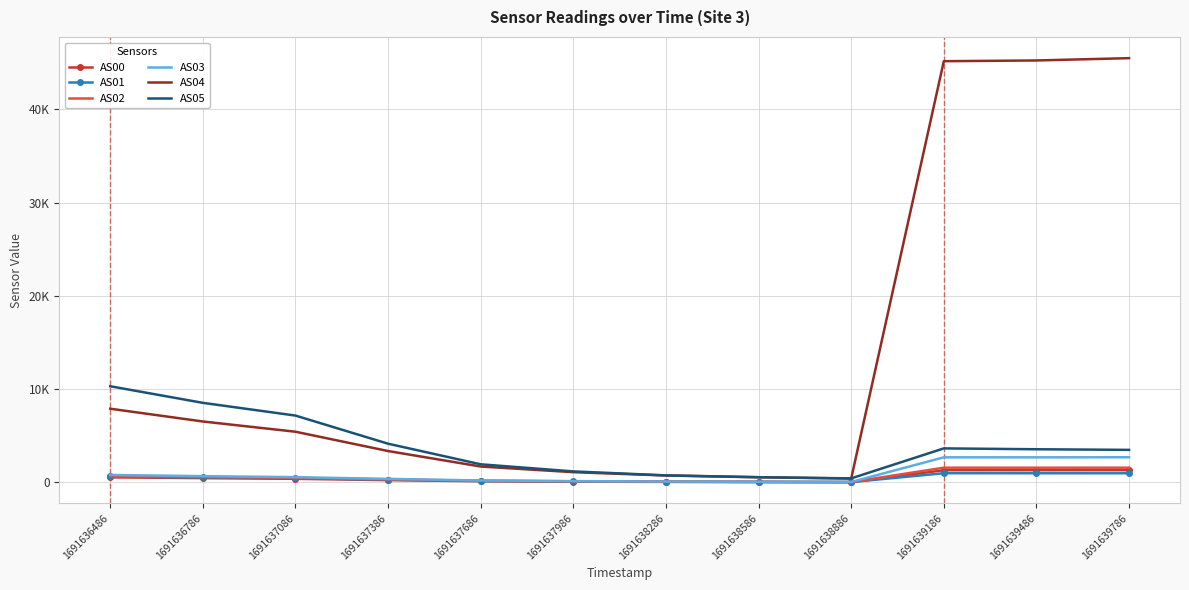

Is the value of AS00 at 1691638586 greater than the value of AS01 at 1691639786?

No